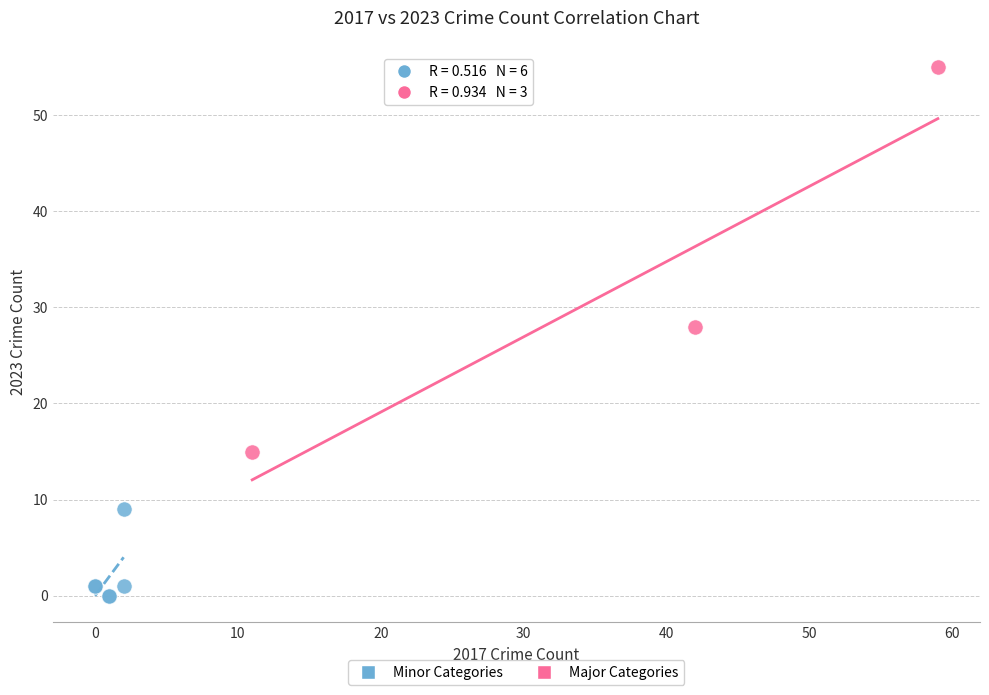

Which series has the widest spread of Y values?

Major Categories